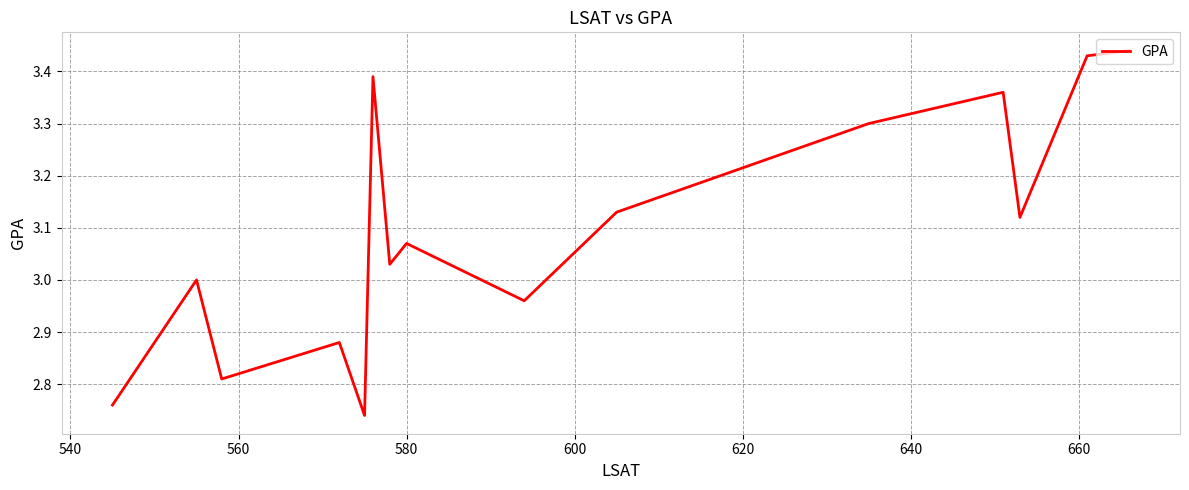

What is the difference between the maximum and minimum values?

0.7